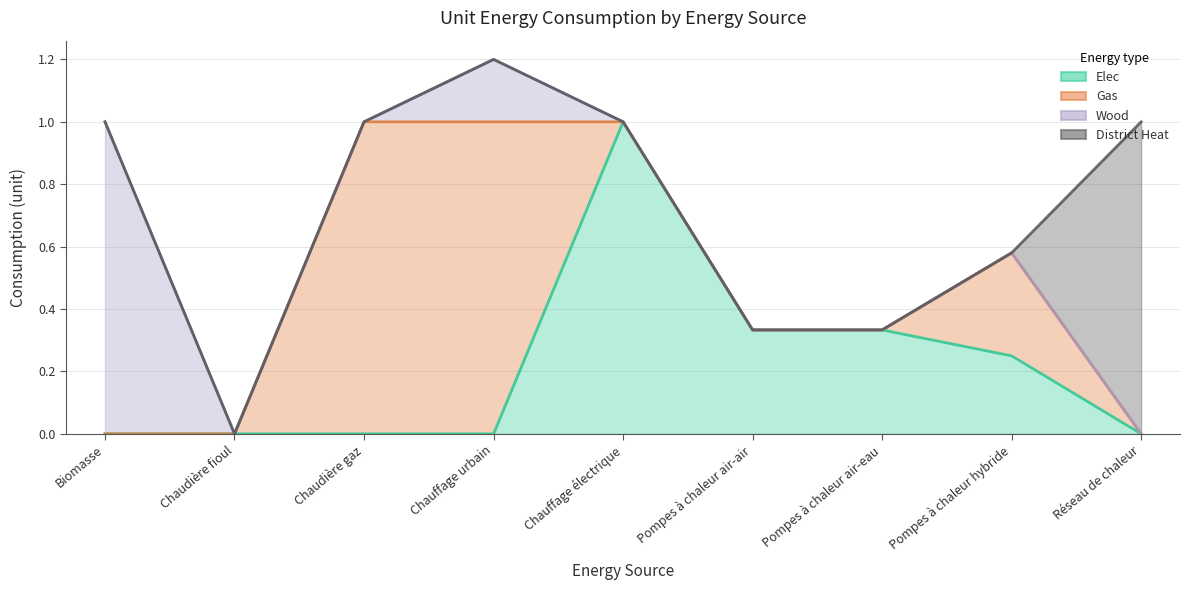

What is the value of the init_conso_unitaire_bois point at the 4th from the left?

0.2